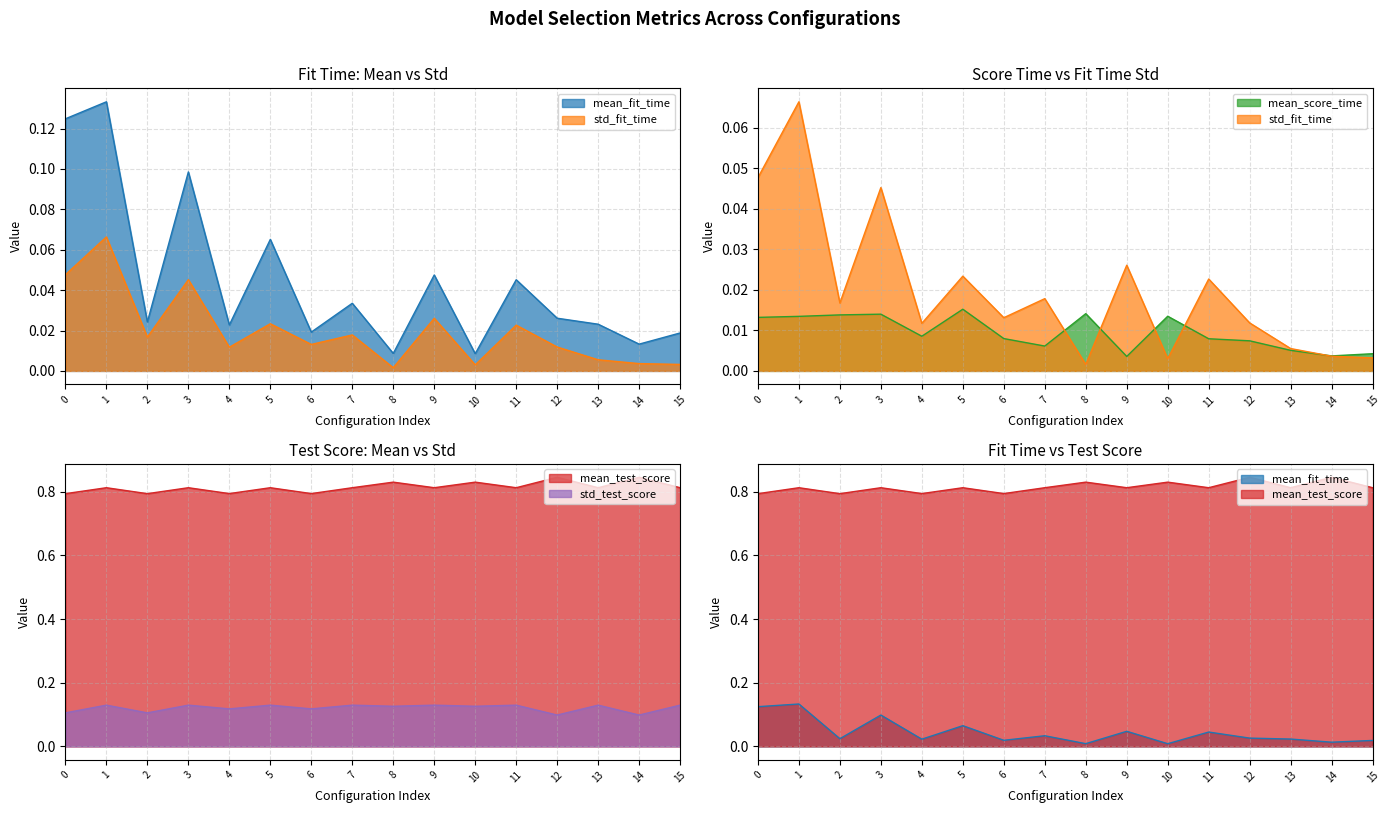

At 5, list the series in order from largest to smallest.

mean_test_score, std_test_score, mean_fit_time, std_fit_time, mean_score_time